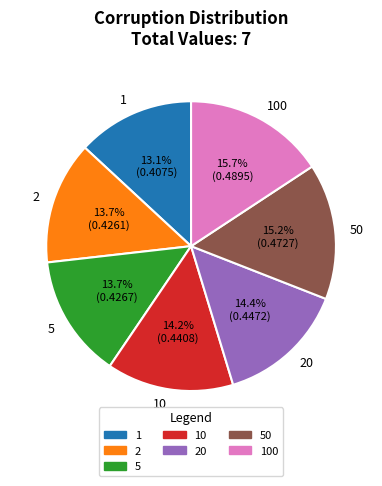

Which category has the smallest portion of the pie?

1